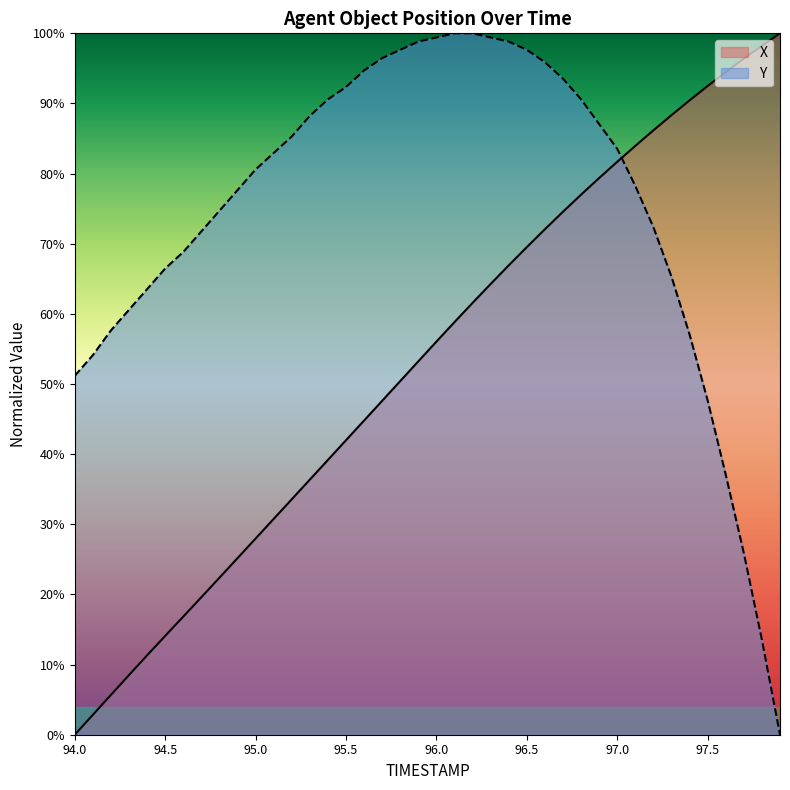

How many categories are shown in the chart?

40